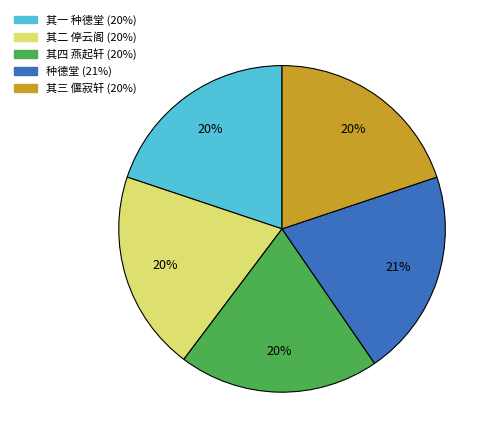

Does any single category account for the majority?

No